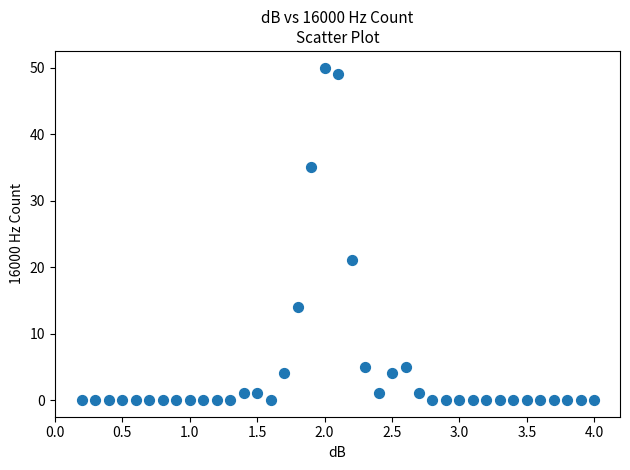

What is the range of Y values (max minus min)?

50